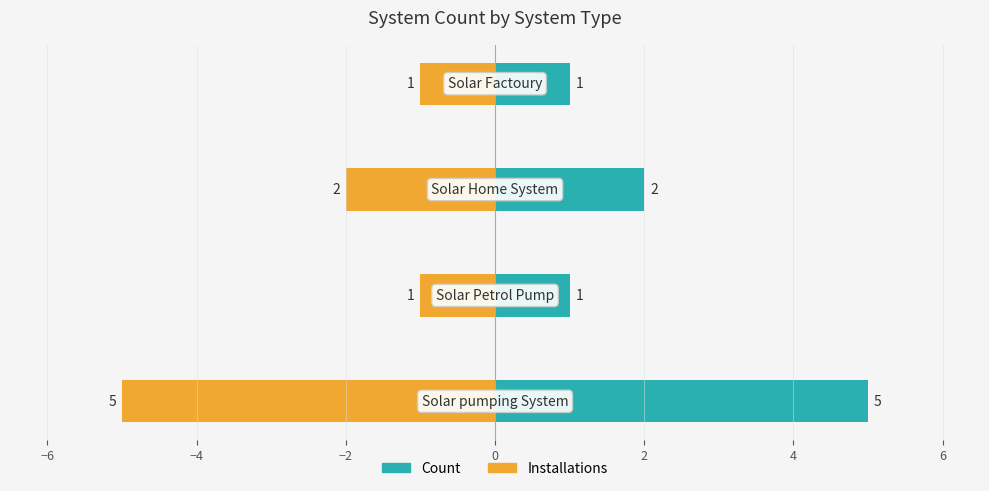

Reading left to right, transcribe all the data shown in this chart.

Count: −8=5	−6=1	−4=2	−2=1
Installations: −8=-5	−6=-1	−4=-2	−2=-1